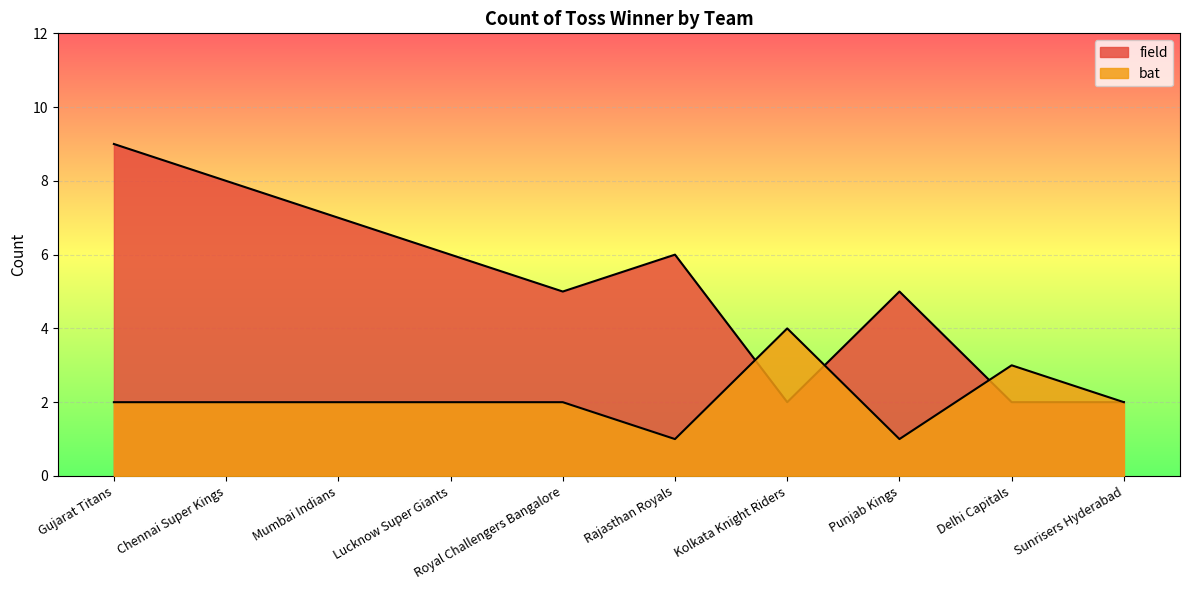

Between Gujarat Titans and Delhi Capitals, which series saw the biggest shift?

field